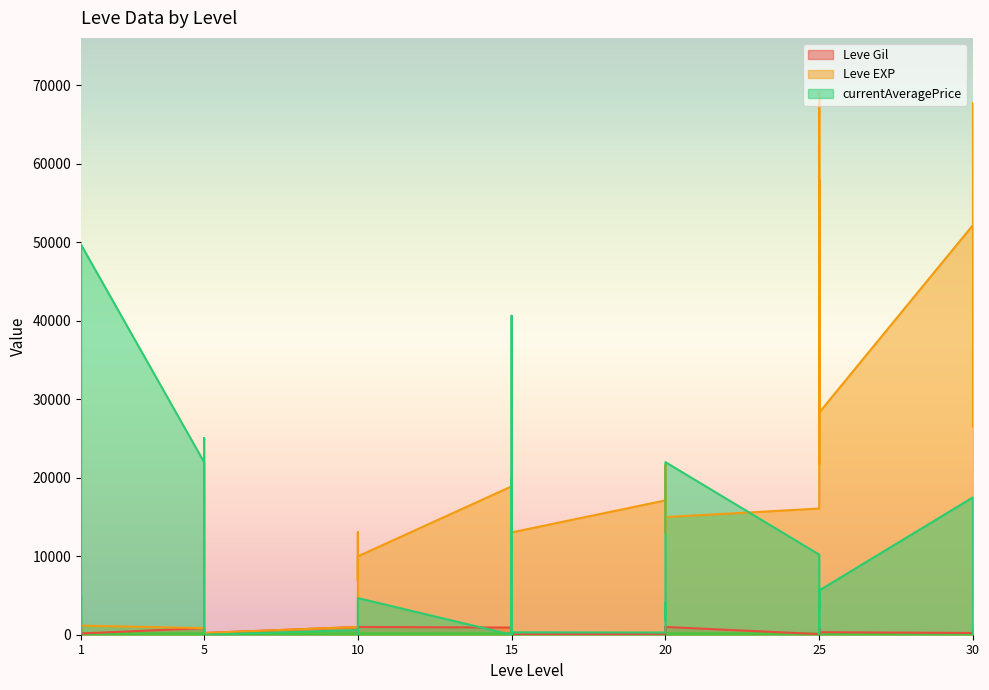

List the series in order of their overall mean, lowest first.

Leve Gil, currentAveragePrice, Leve EXP